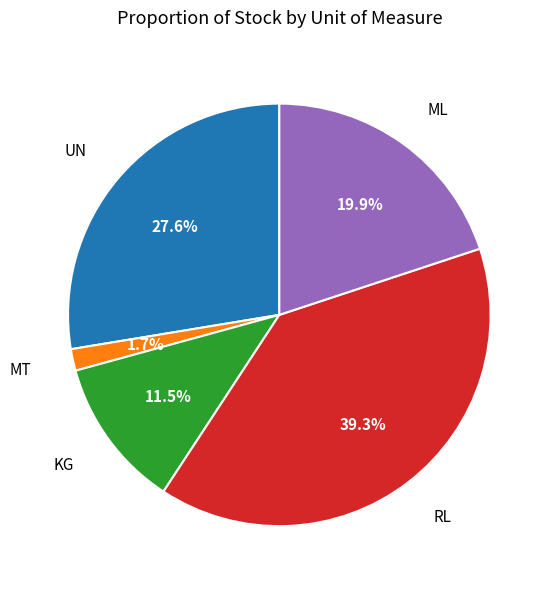

To the nearest percent, what is the combined percentage of RL and UN?

67%